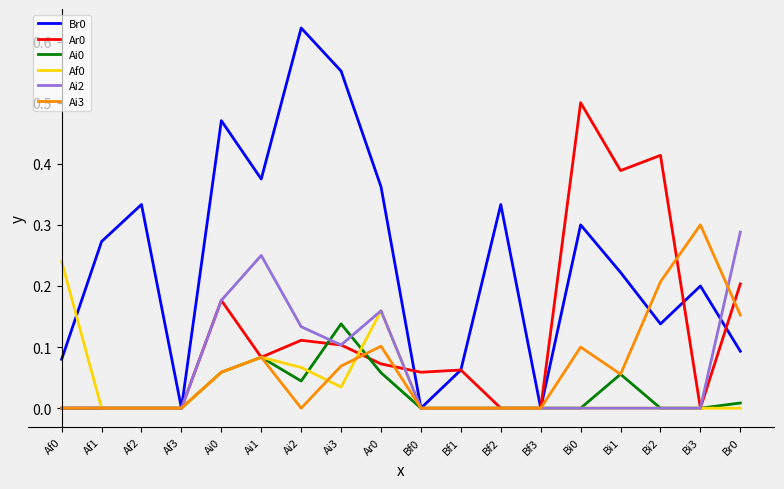

At which label does Ai0 reach its peak?

Ai3